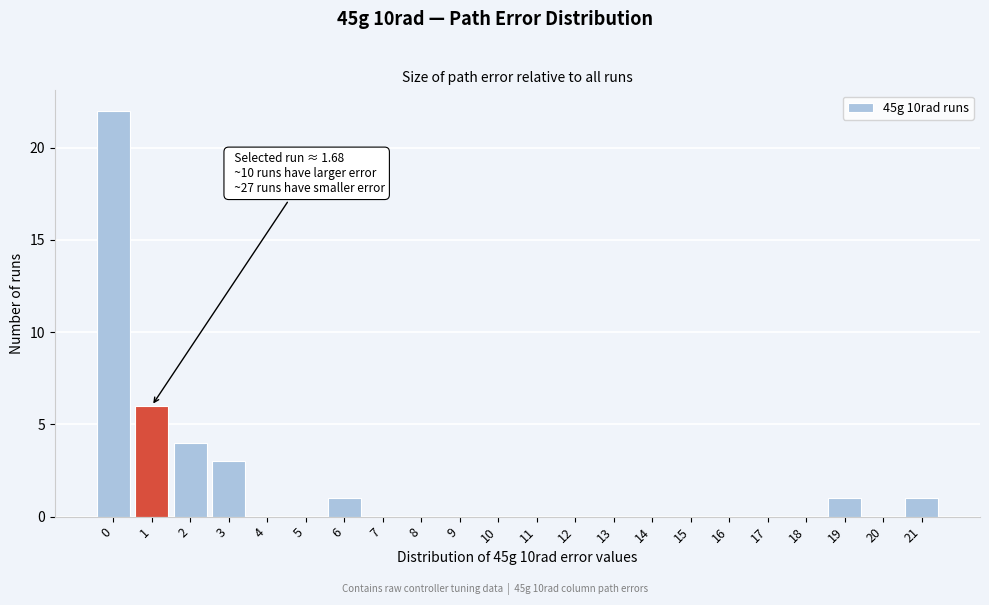

Reading left to right, transcribe all the data shown in this chart.

0=22	1=6	2=4	3=3	4=0	5=0	6=1	7=0	8=0	9=0	10=0	11=0	12=0	13=0	14=0	15=0	16=0	17=0	18=0	19=1	20=0	21=1